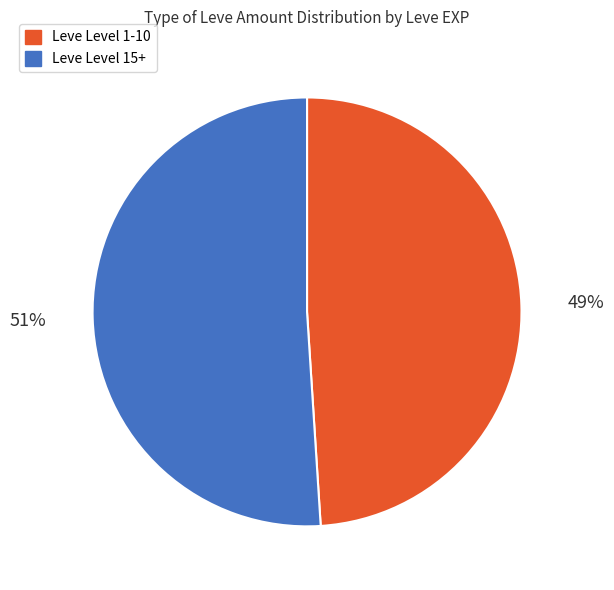

Is there a majority slice in this chart?

Yes